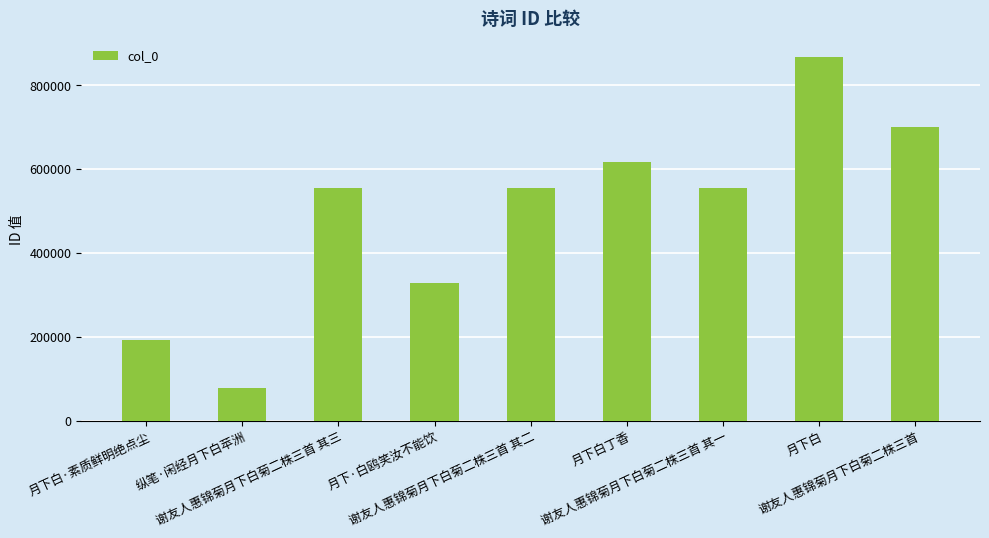

What is the value of the 6th bar from the left?

618272